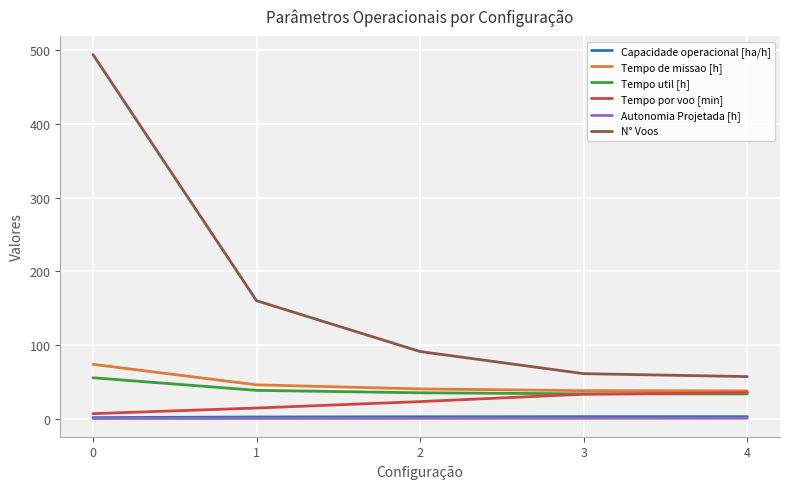

Which series has the widest spread of values?

N° Voos